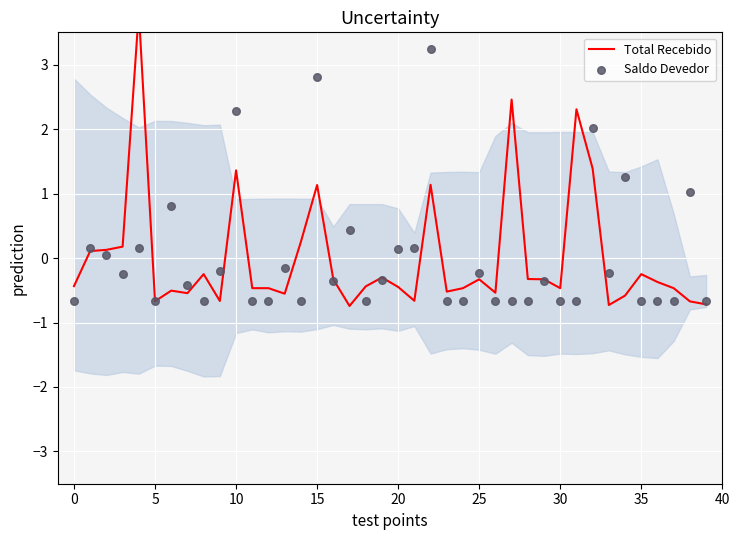

Which series contains the highest Y value?

Total Recebido